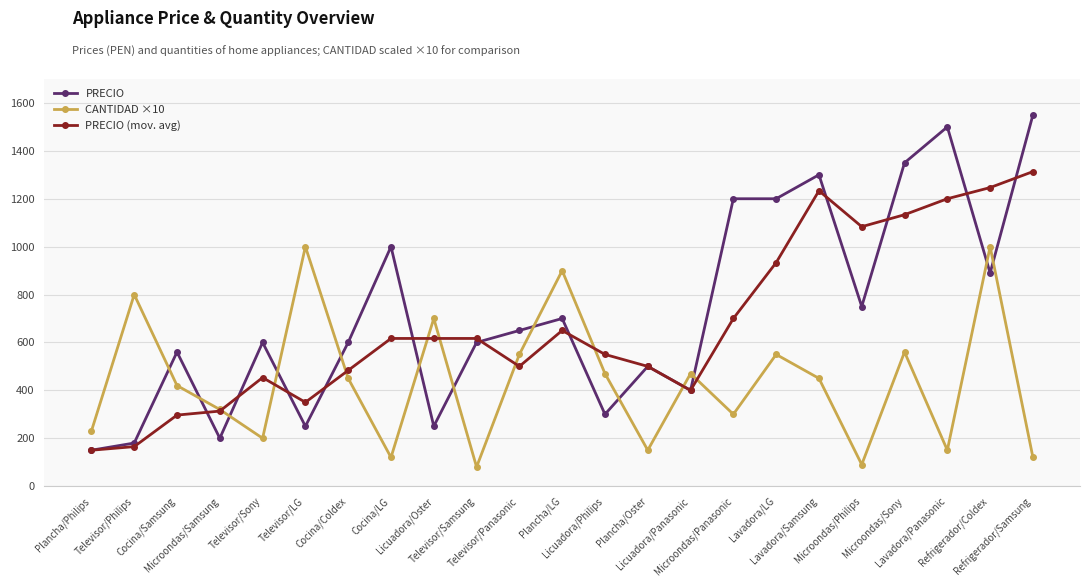

At which label does PRECIO (mov. avg) reach its minimum?

Plancha/Philips